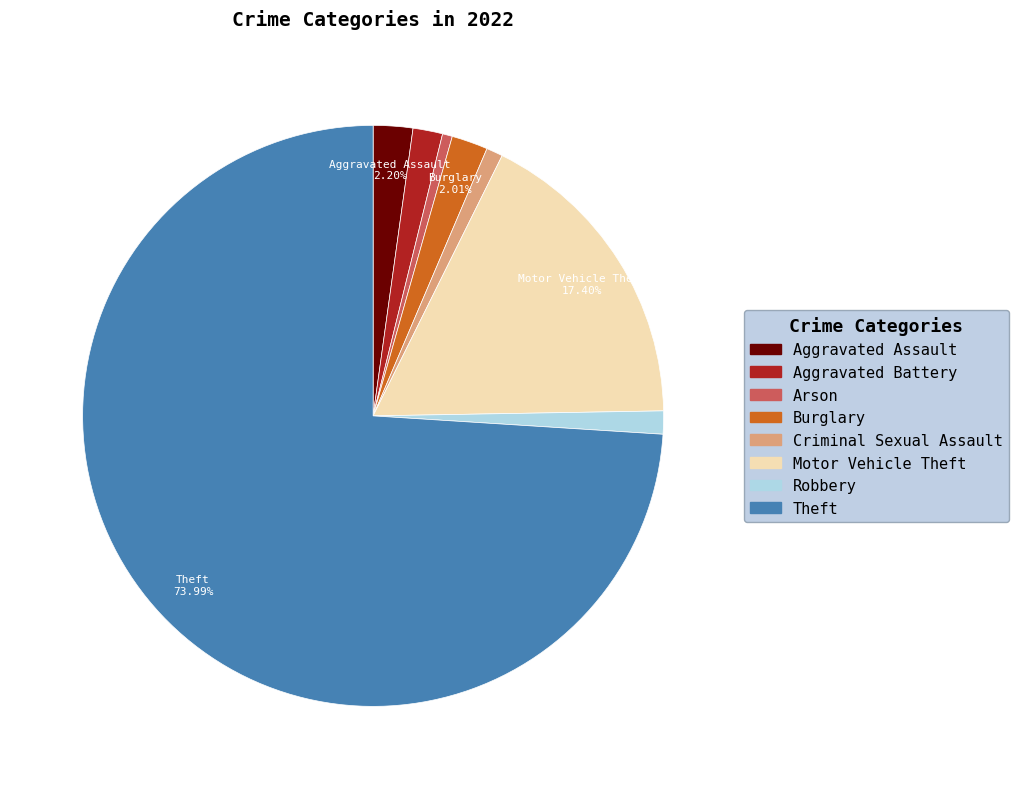

What is the largest slice in the pie chart?

Theft